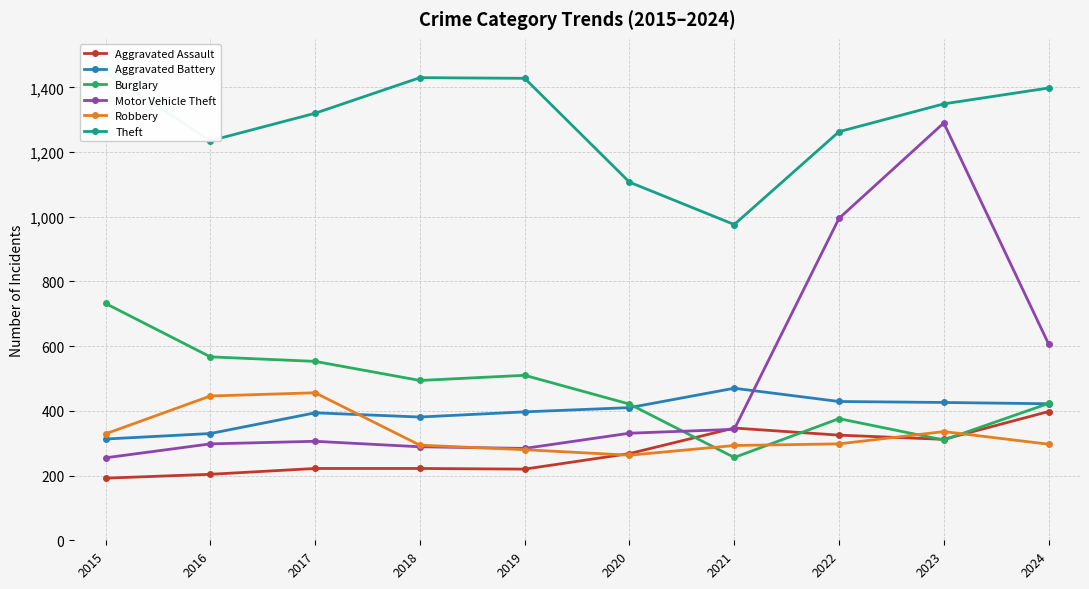

What is the spread (max minus min) of values at 2024?

1101